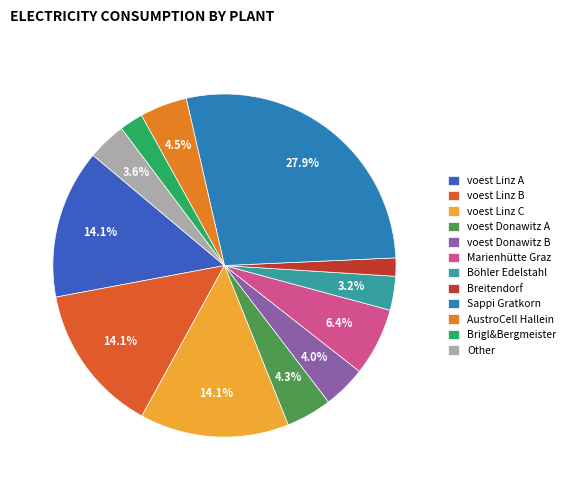

True or false: Böhler Edelstahl accounts for 3% of the total.

True